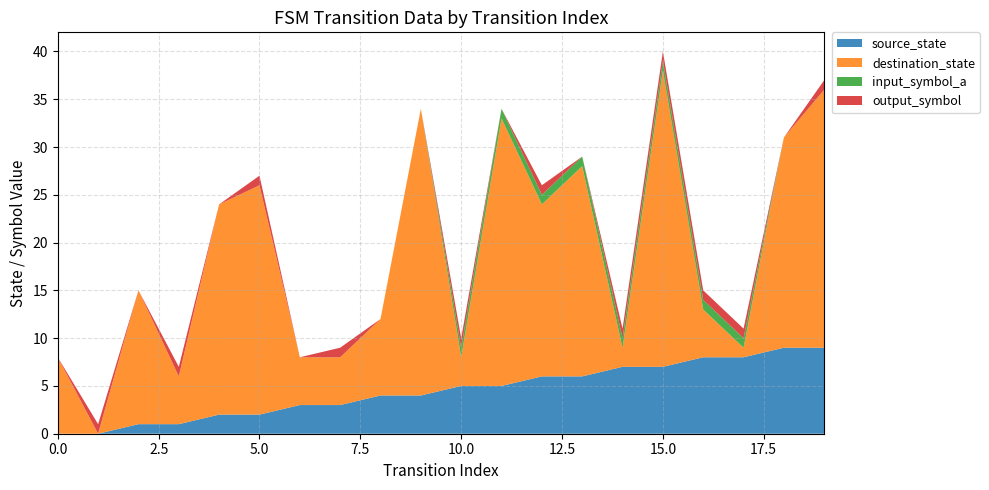

Reading right to left, extract all data points from this chart.

source_state: 9	9	8	8	7	7	6	6	5	5	4	4	3	3	2	2	1	1	0	0
destination_state: 27	22	1	5	31	2	22	18	28	3	30	8	5	5	24	22	5	14	0	8
input_symbol_a: 0	0	1	1	1	1	1	1	1	1	0	0	0	0	0	0	0	0	0	0
output_symbol: 1	0	1	1	1	1	0	1	0	1	0	0	1	0	1	0	1	0	1	0